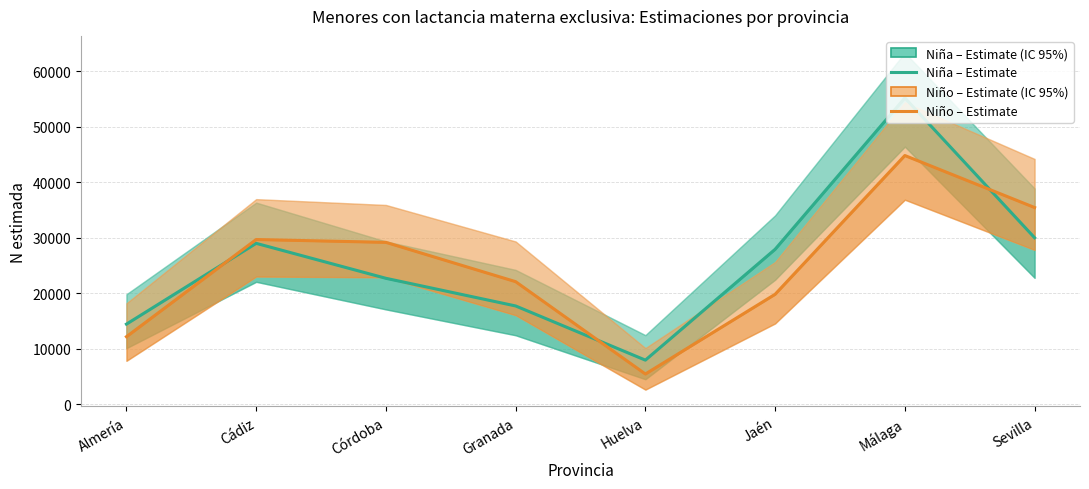

What is the average value of the Niña – Estimate series?

25638